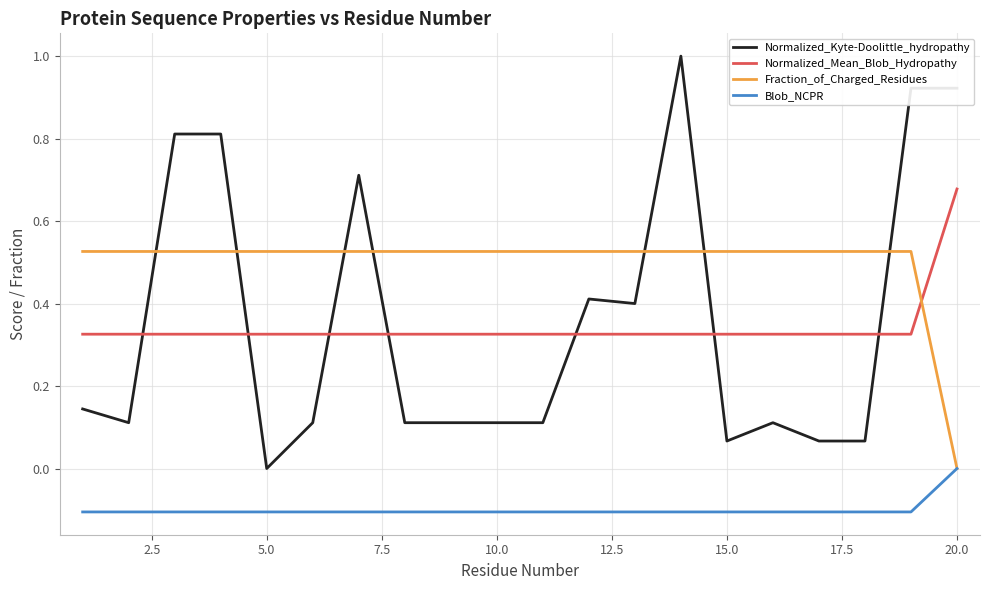

Which series has the largest total across all categories?

Fraction_of_Charged_Residues